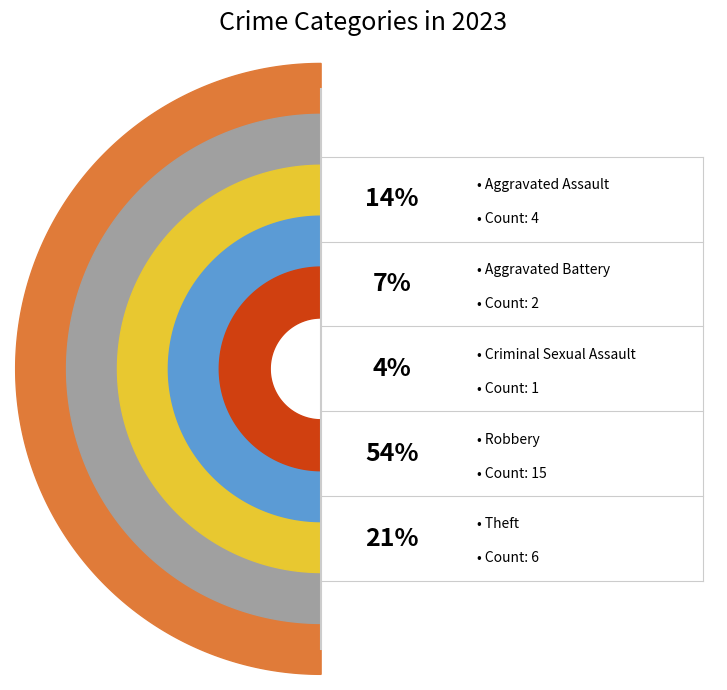

What percentage is NOT represented by Theft?

78.6%